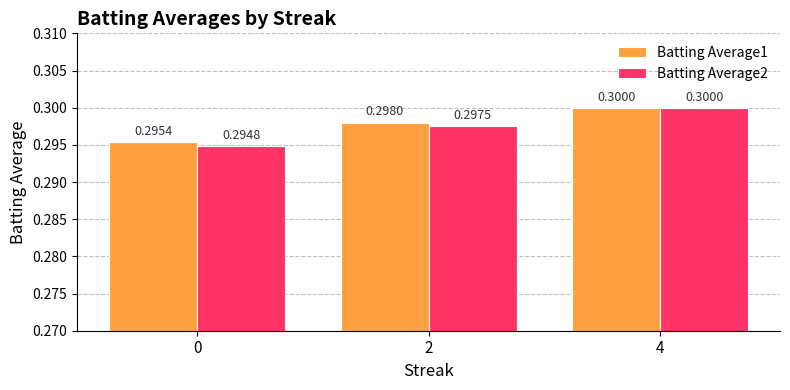

What is the average value of the Batting Average2 series?

0.3